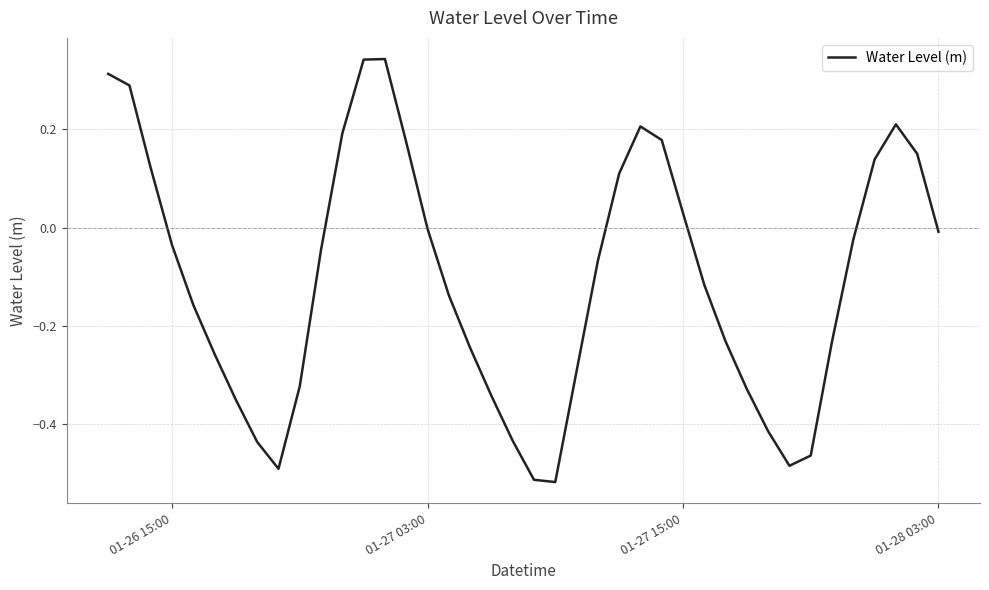

The chart shows a value of -0.0 at 01-27 03:00. True or false?

True